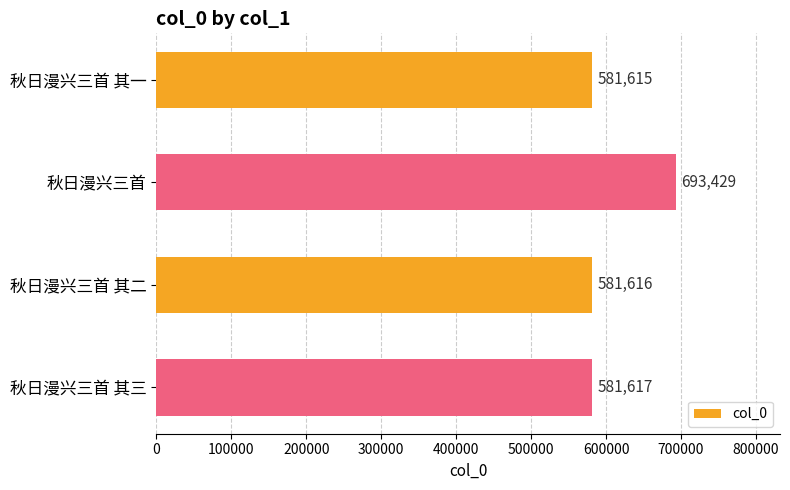

What is the average value?

609569